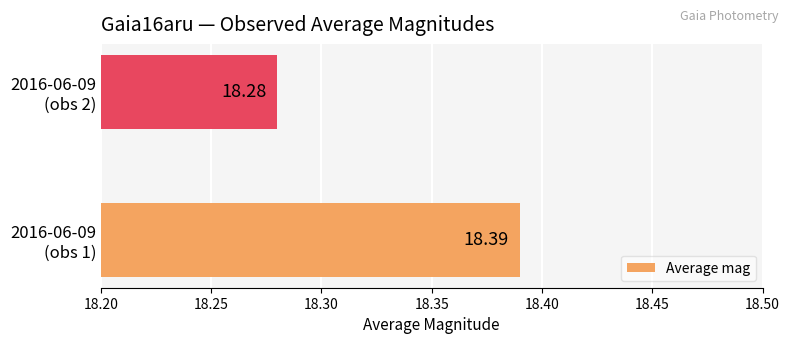

How many values are between 18 and 19?

2